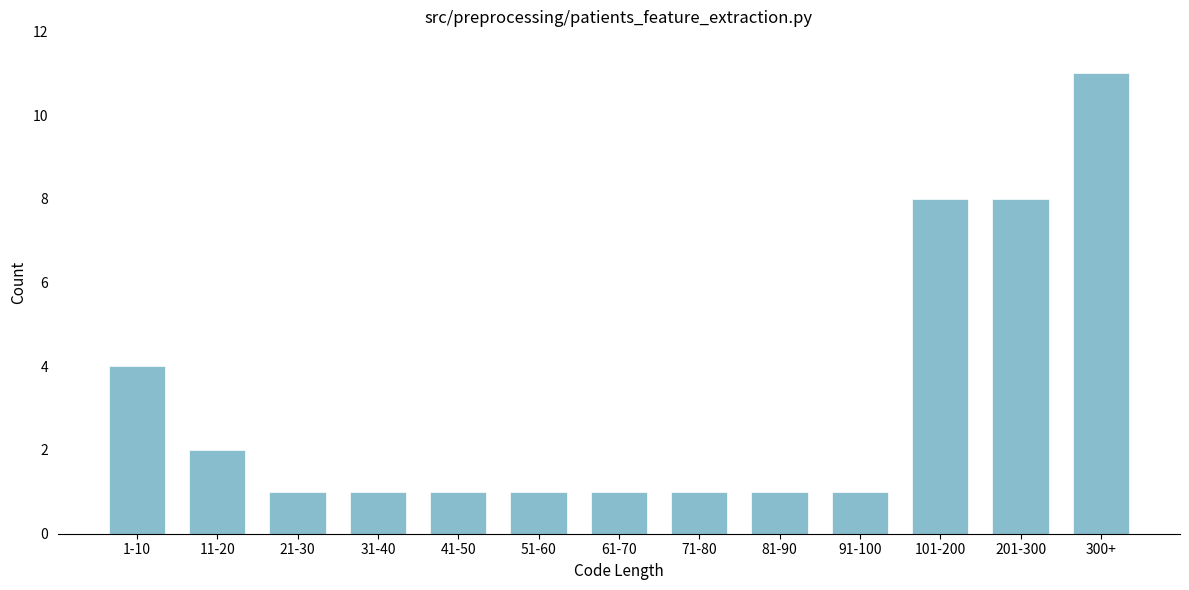

Reading left to right, extract all data points from this chart.

1-10=4	11-20=2	21-30=1	31-40=1	41-50=1	51-60=1	61-70=1	71-80=1	81-90=1	91-100=1	101-200=8	201-300=8	300+=11